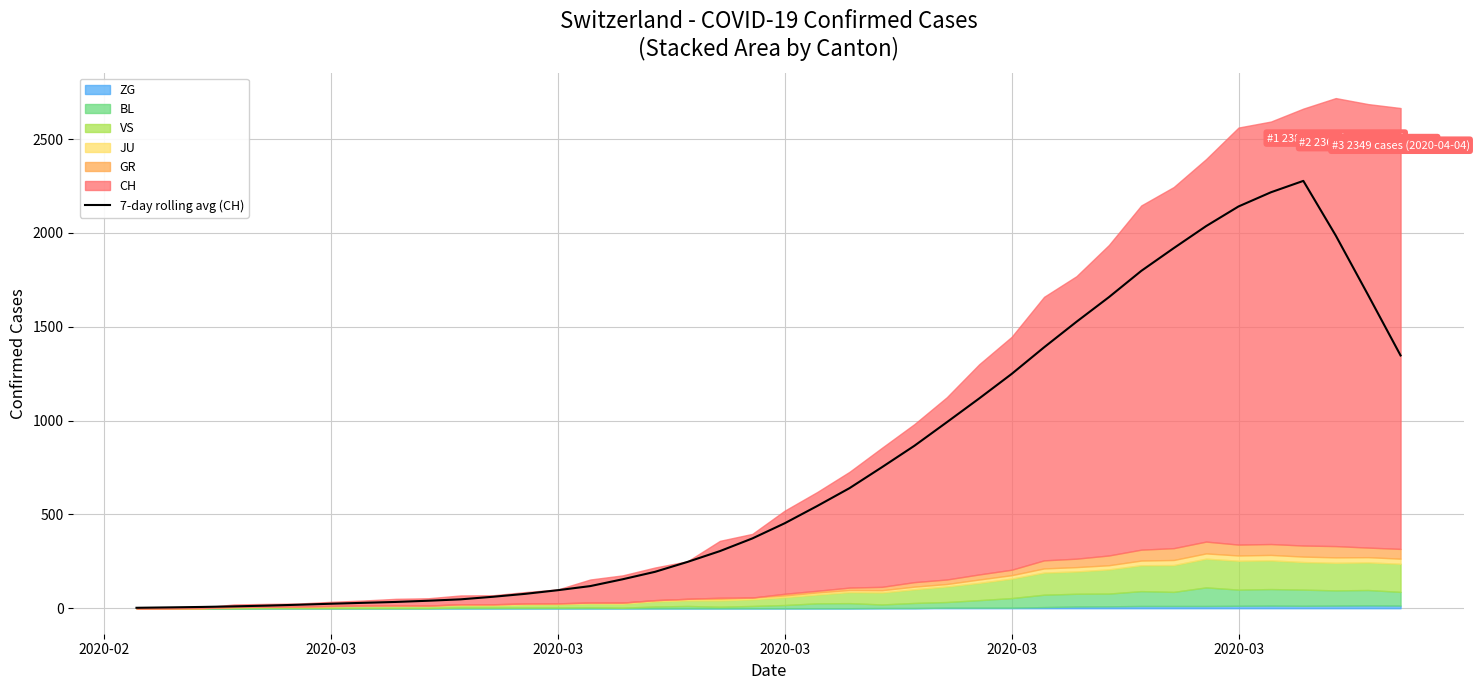

Count the number of values greater than 452.

20